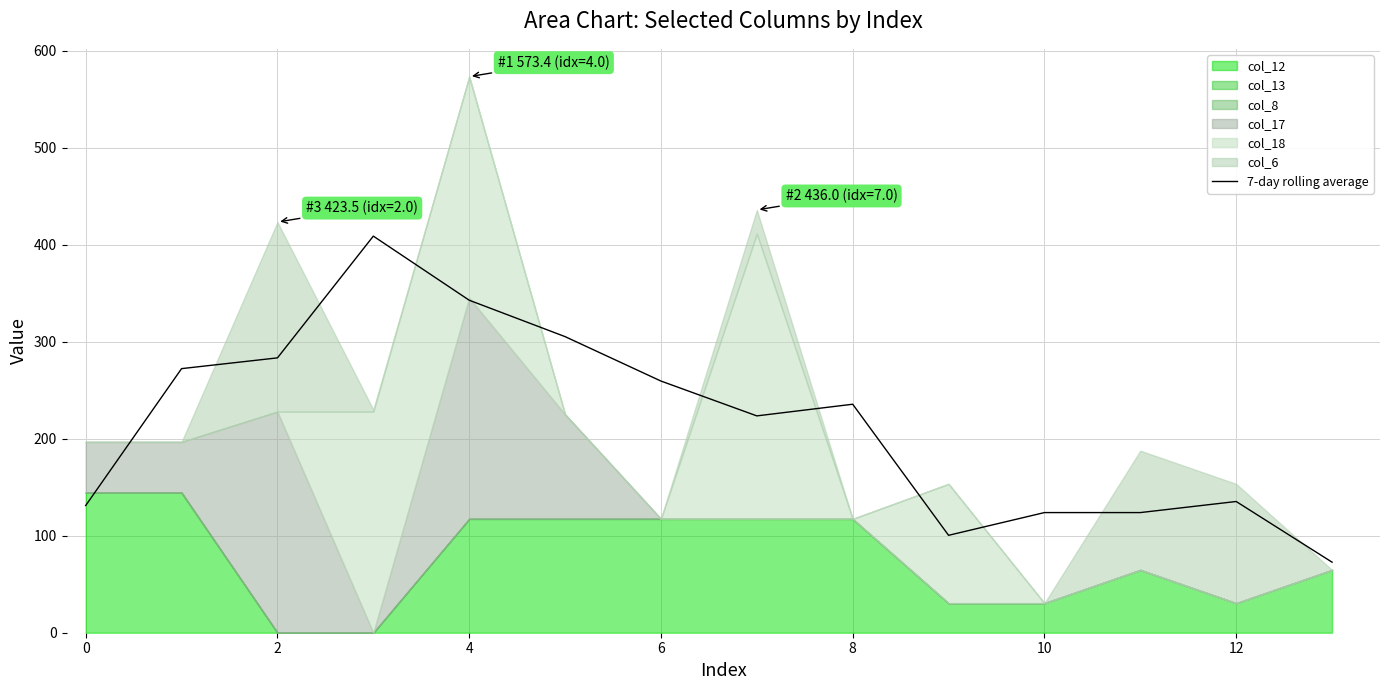

The value of 7-day rolling average at 10 is 123.9. True or false?

True